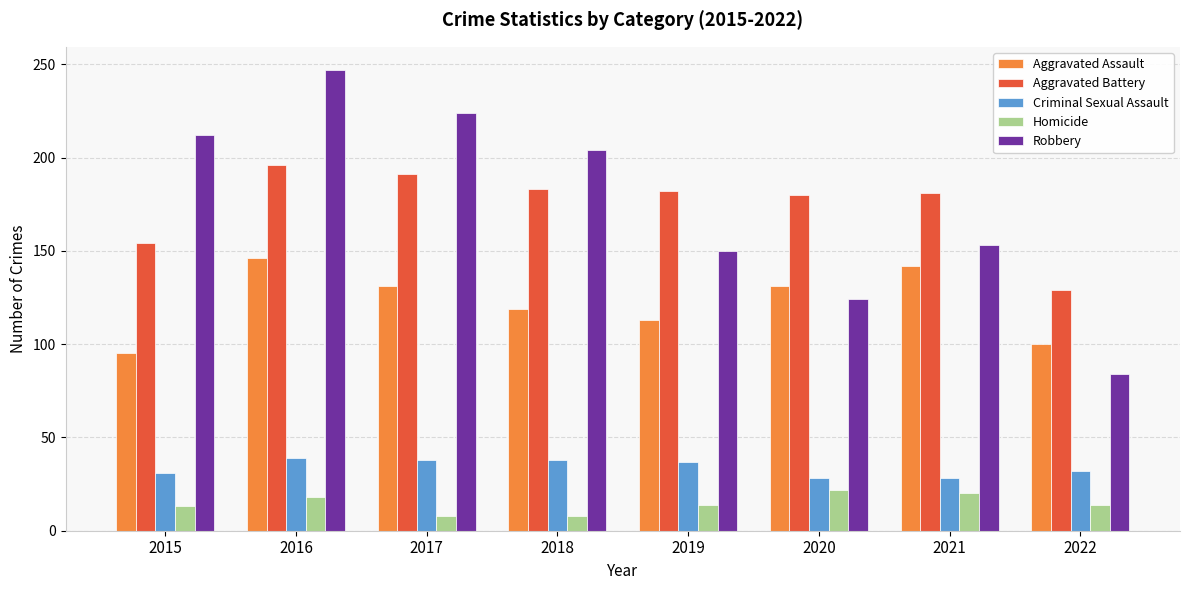

What value does the Robbery series have at 2020, to the nearest 10?

120